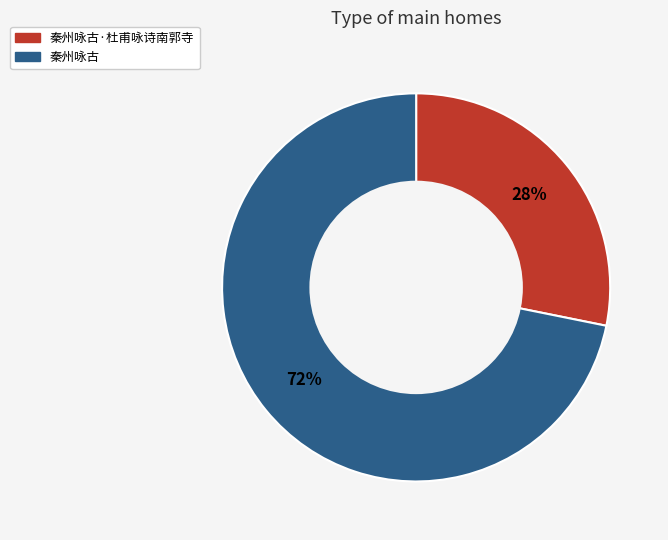

To the nearest percent, what is the difference between the largest and smallest slice percentages?

44%